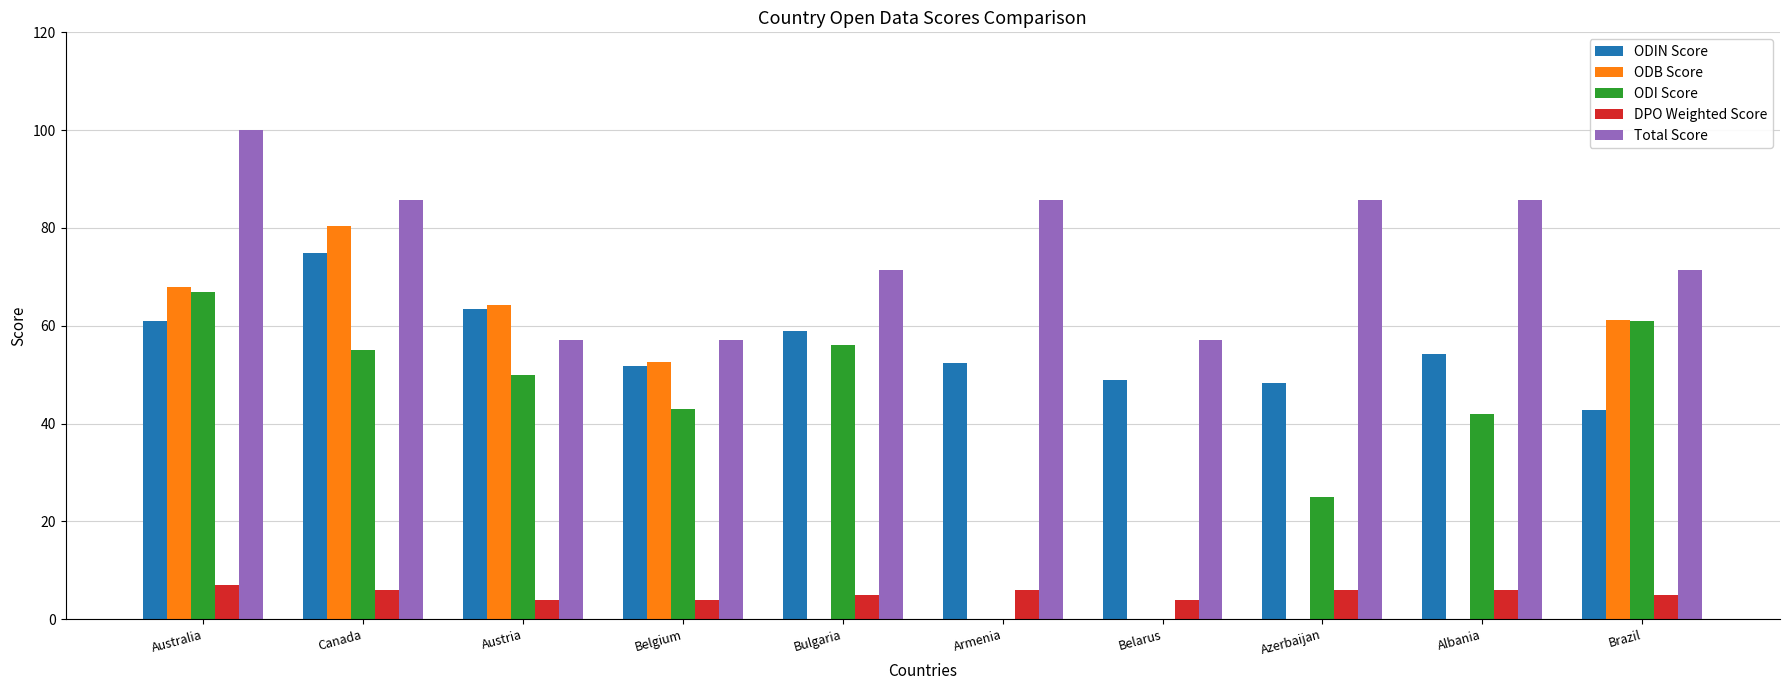

The Total Score series shows 28.6 at Canada. True or false?

False